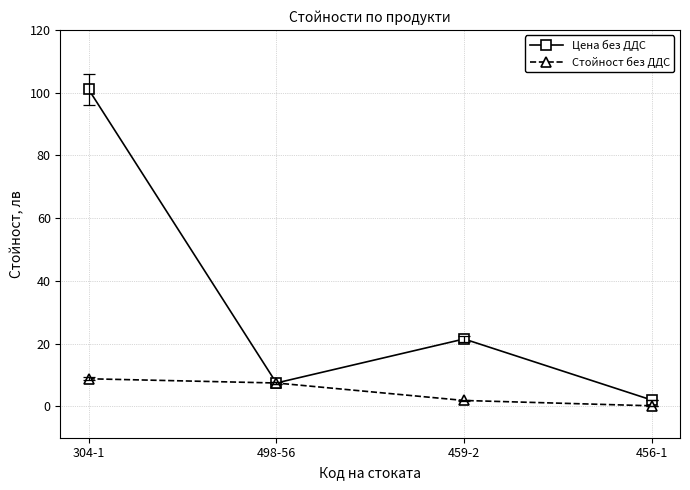

What value does the Цена без ДДС series have at 498-56?

7.4